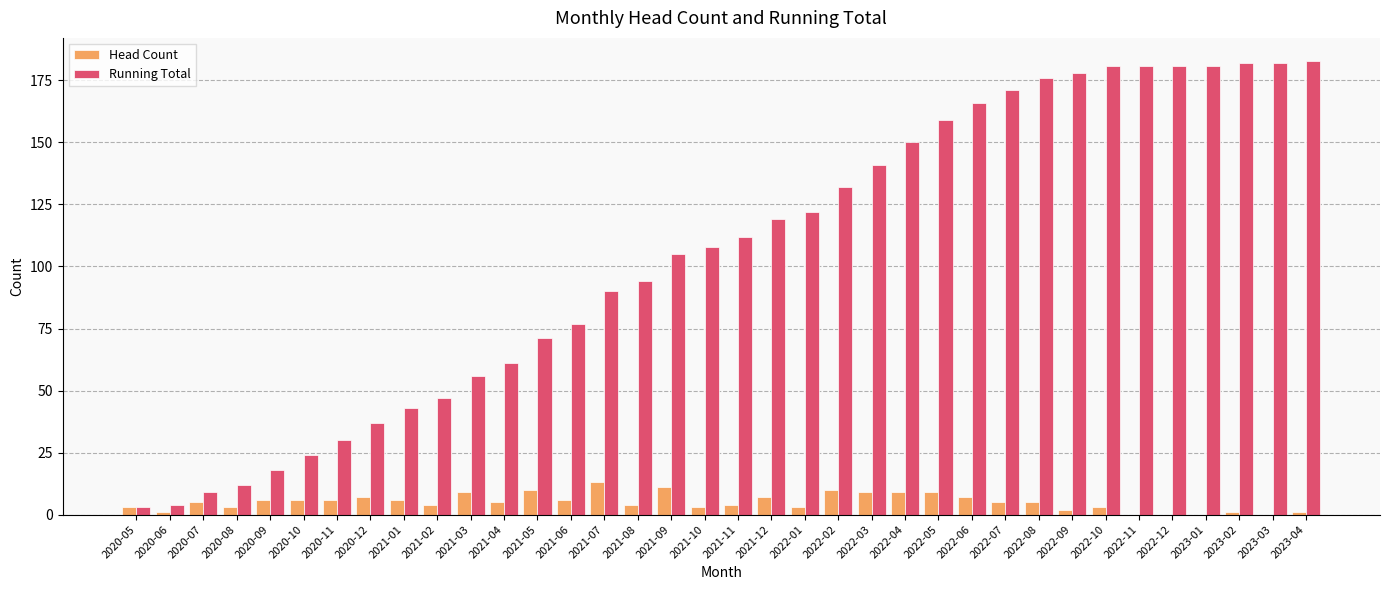

How many categories are shown in the chart?

36